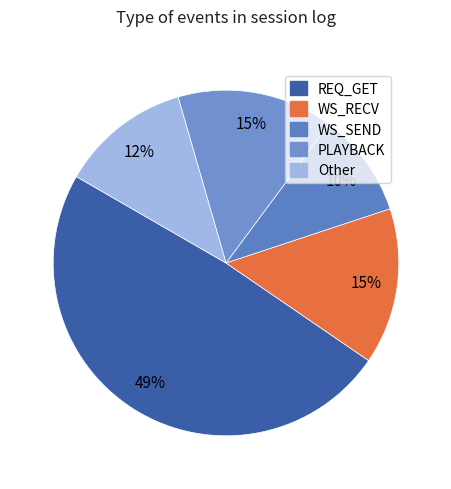

How many segments does this pie chart have?

5